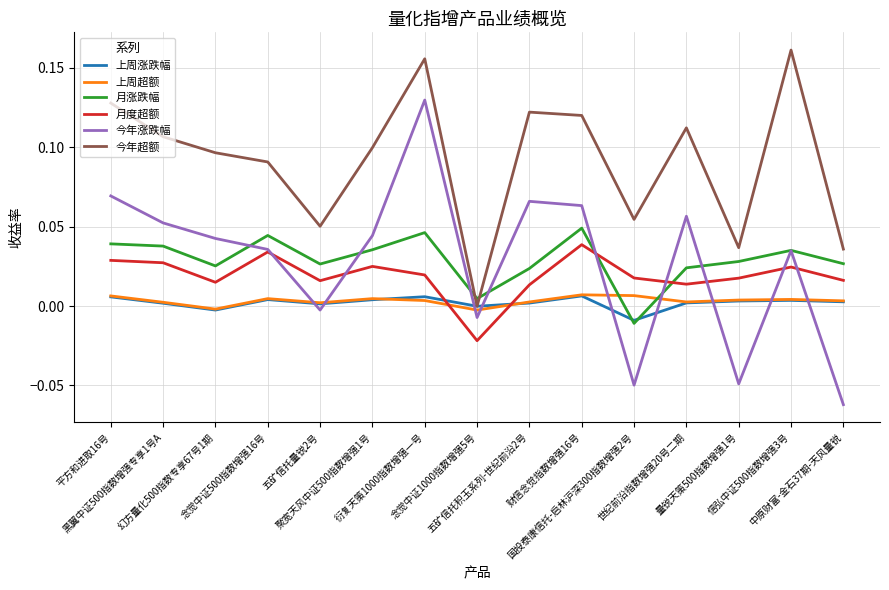

At how many categories does at least one series exceed 0?

15